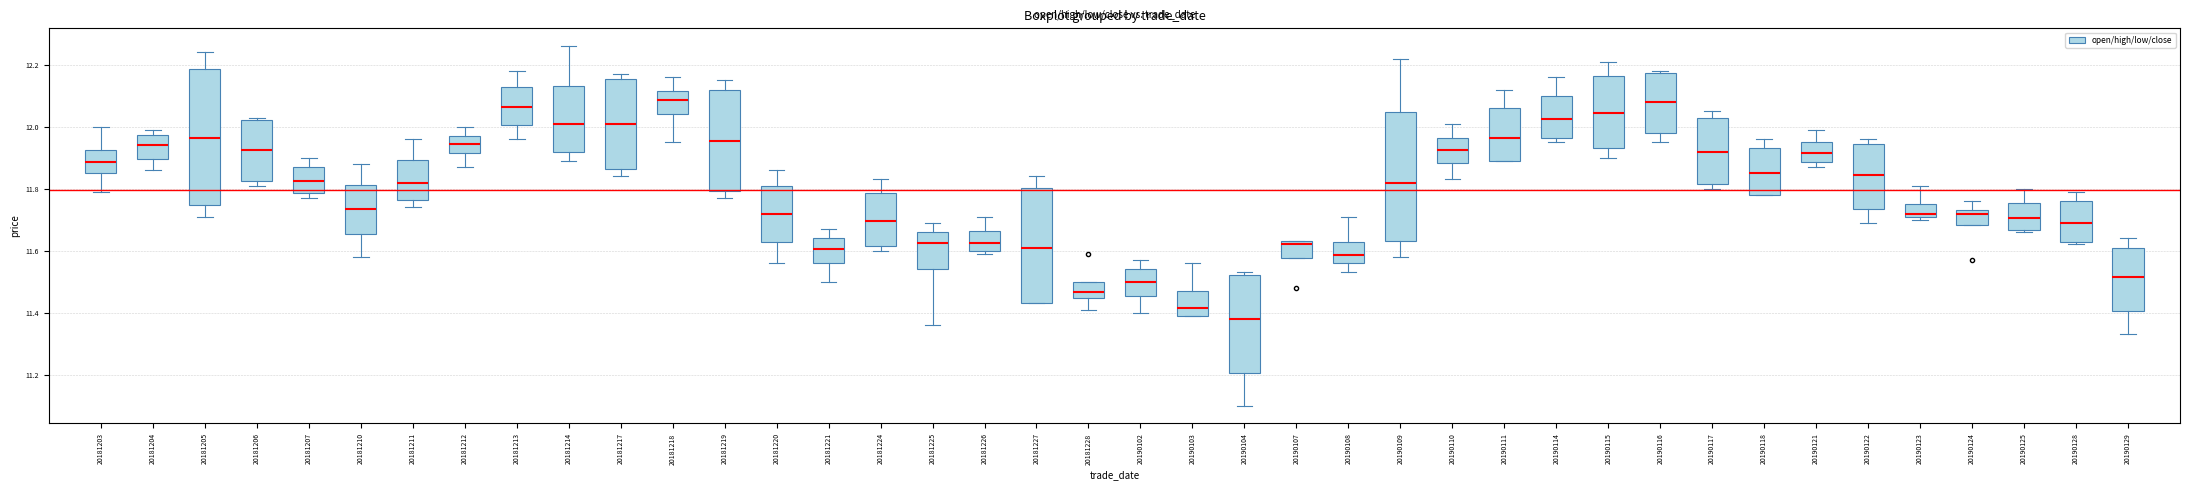

Which box's median line is the lowest?

20190104